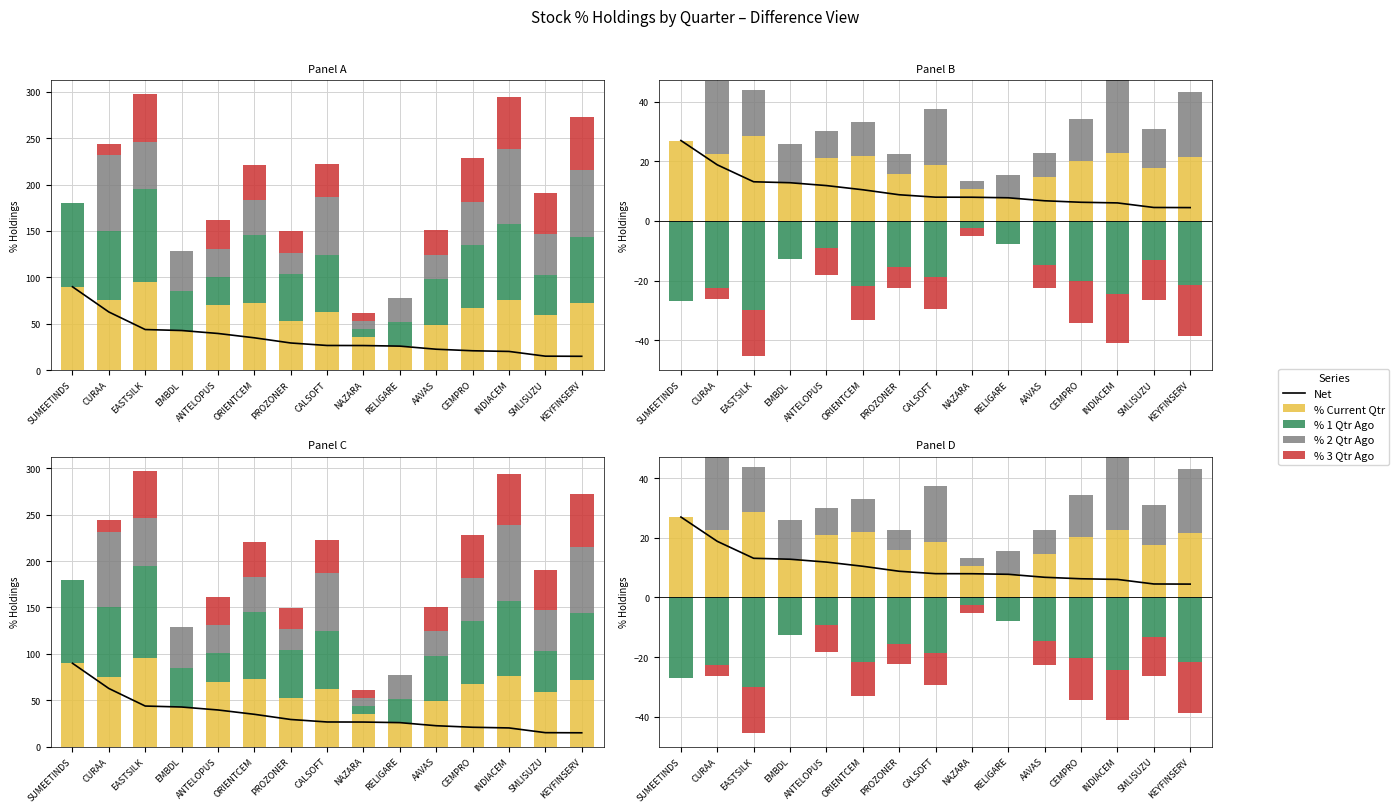

What is the label of the 8th bar from the right?

CALSOFT